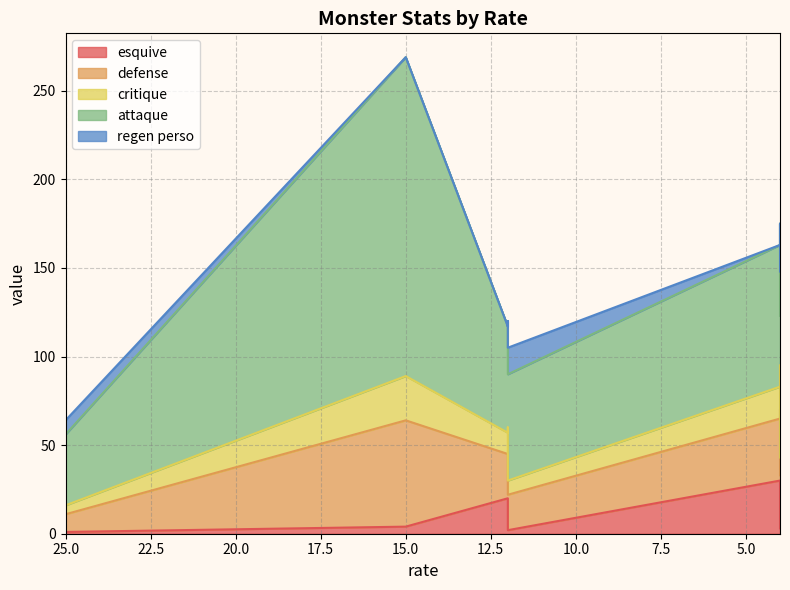

What is the total value across all series at 12?

105